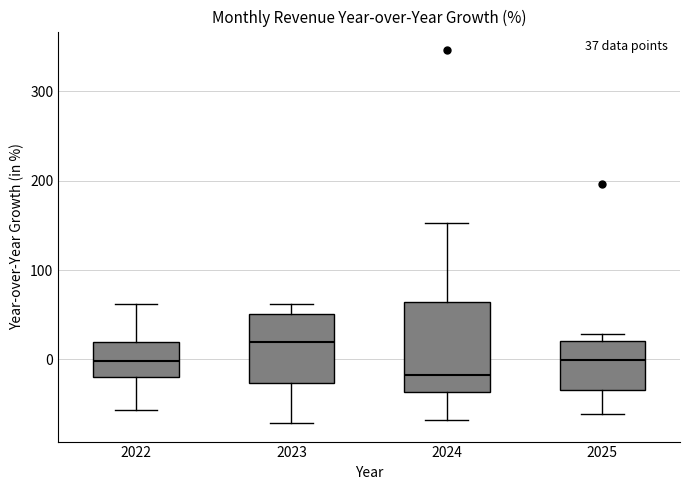

Which box's median line is the highest?

2023